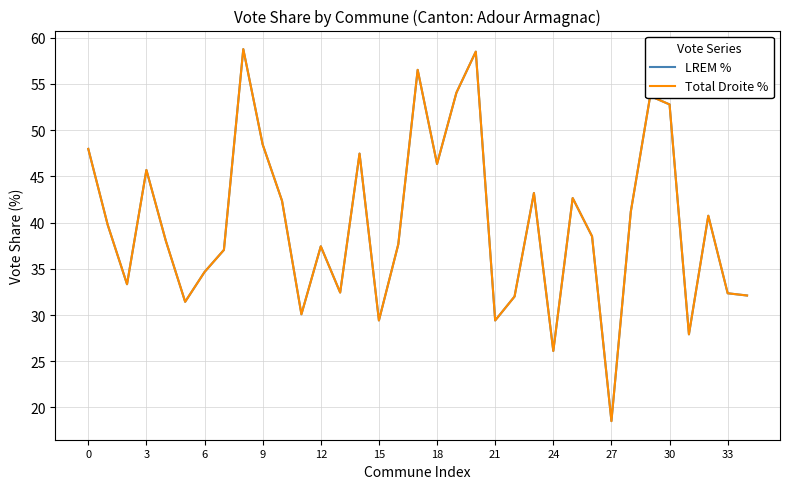

What is the difference between the maximum and minimum values in the LREM % series?

40.2